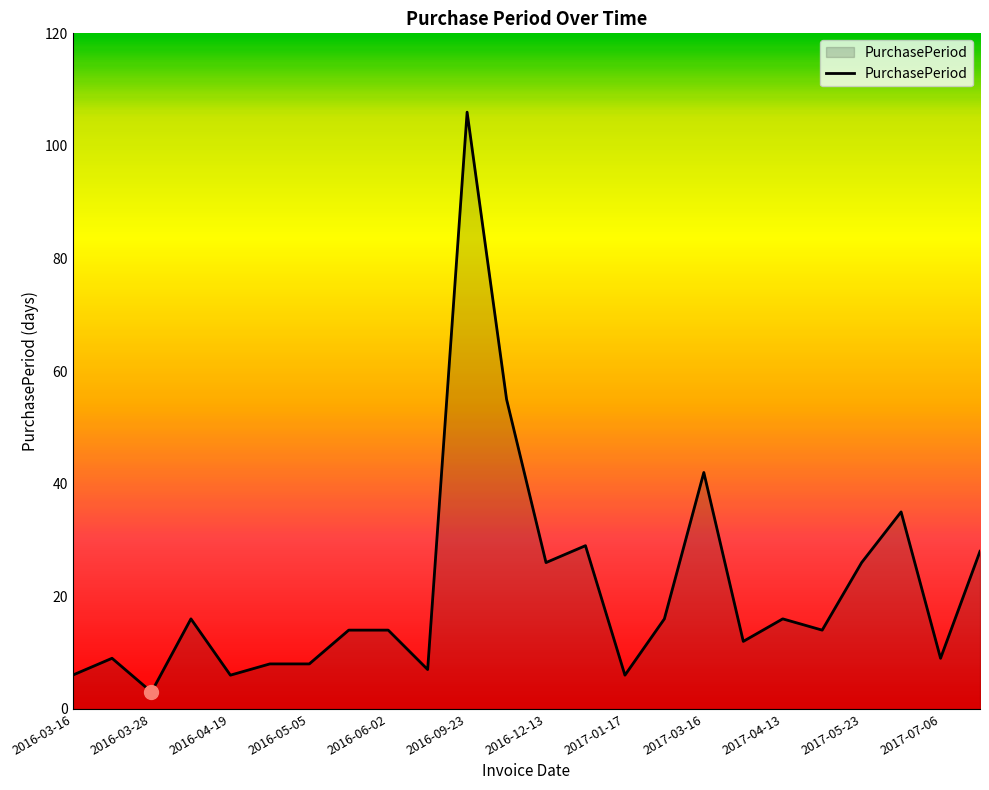

What is the difference between the maximum and minimum values?

103